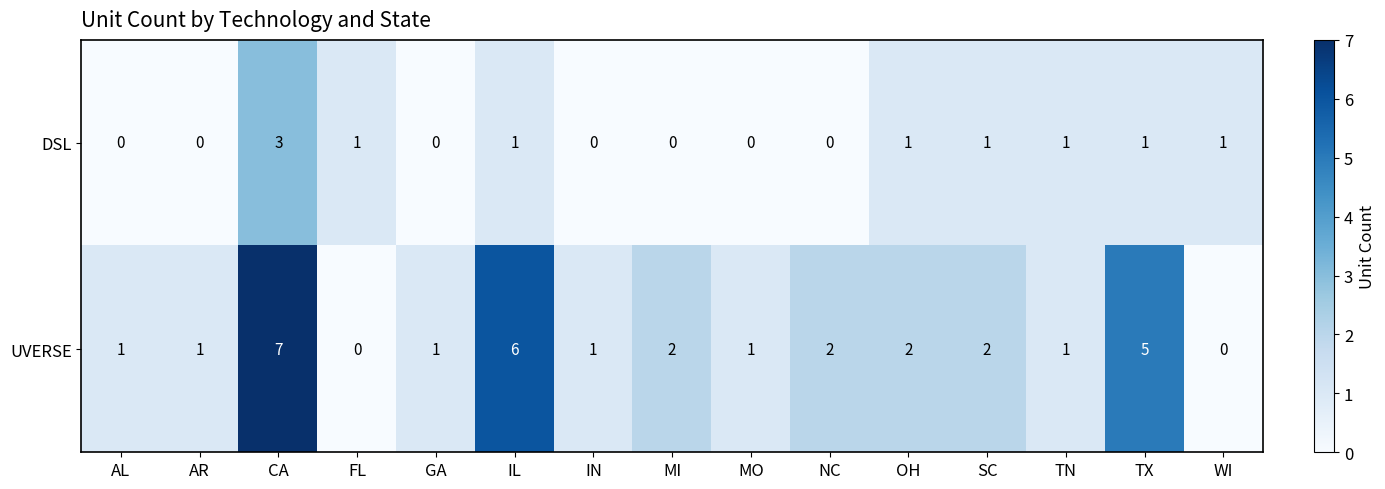

Which series has the largest range (max minus min)?

UVERSE